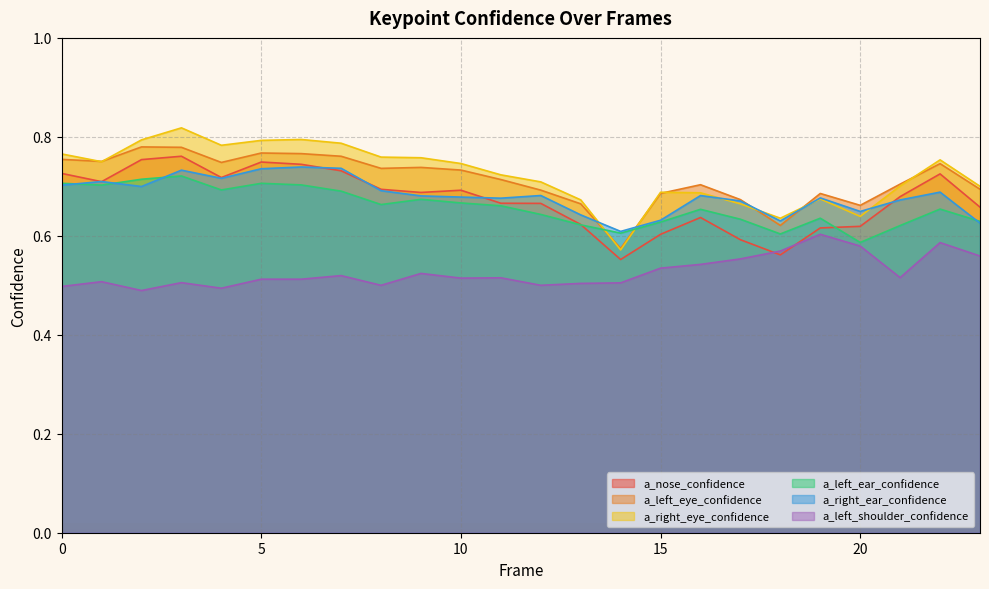

At which category does the chart reach its peak across all series?

3